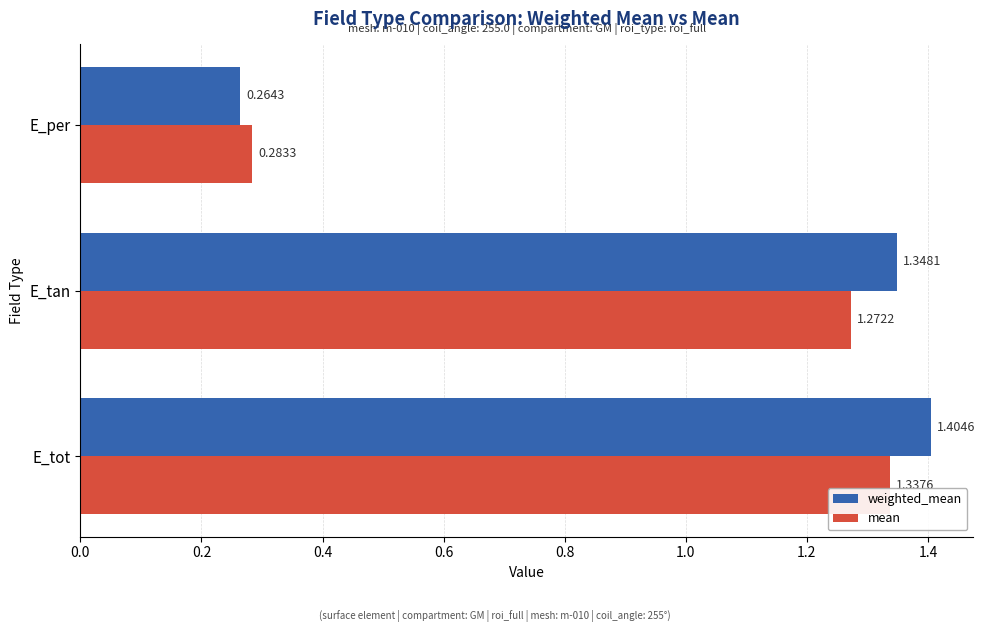

Which series has the largest range (max minus min)?

weighted_mean